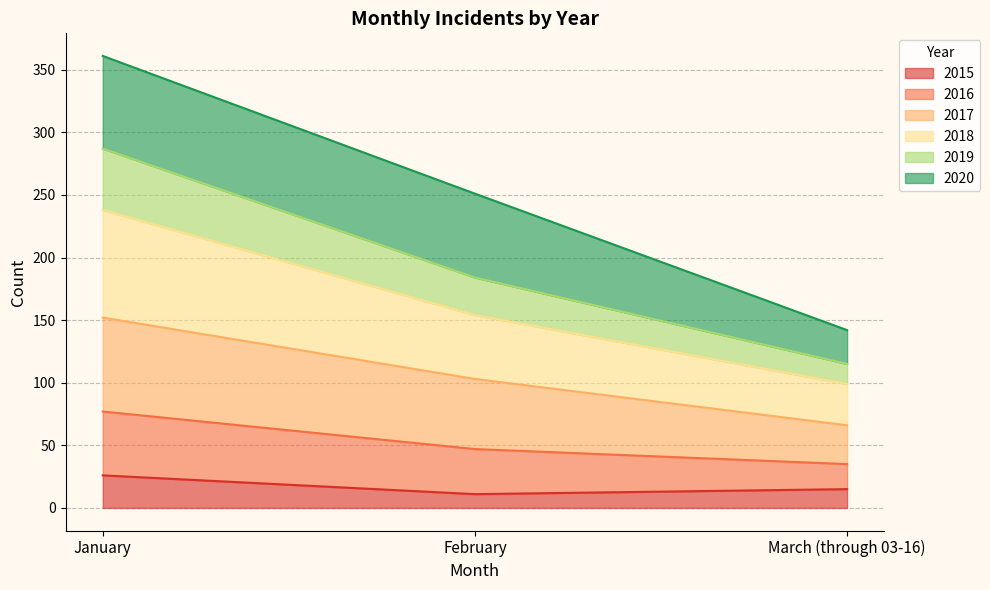

What is the difference between the maximum and minimum values in the 2015 series?

15